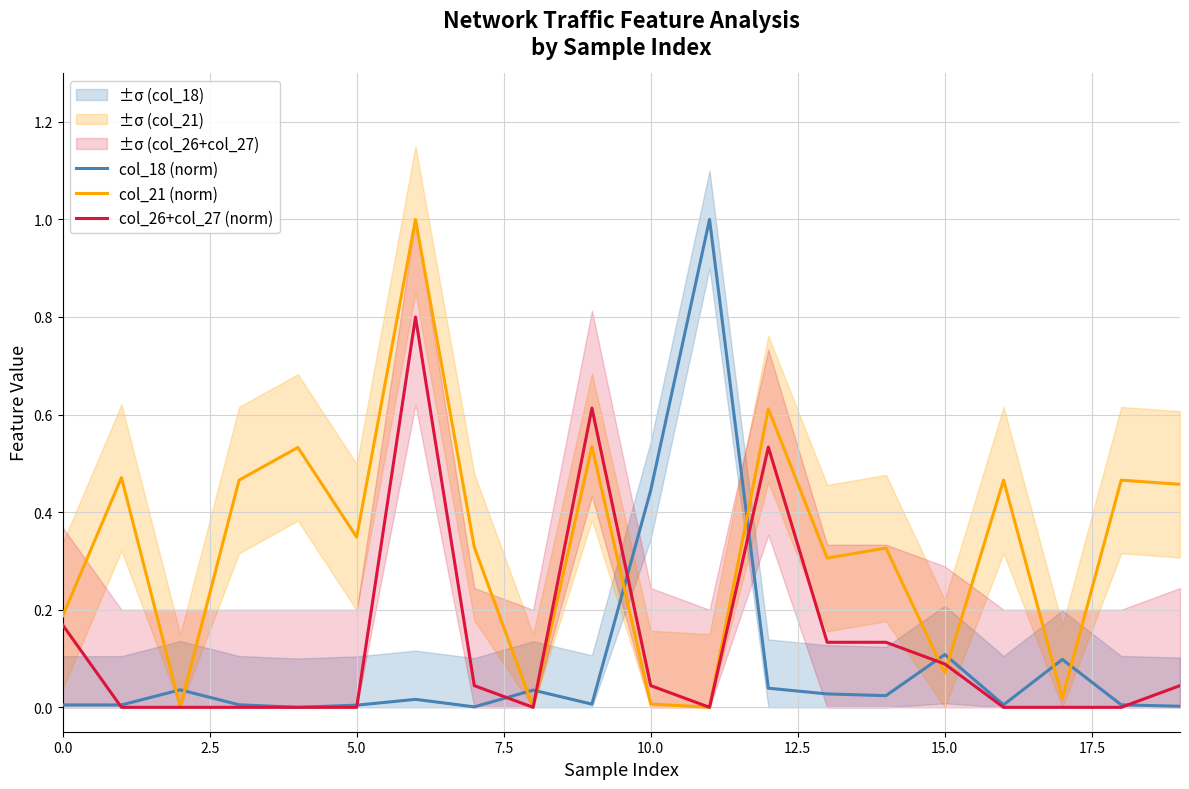

What position from the right is 13?

7